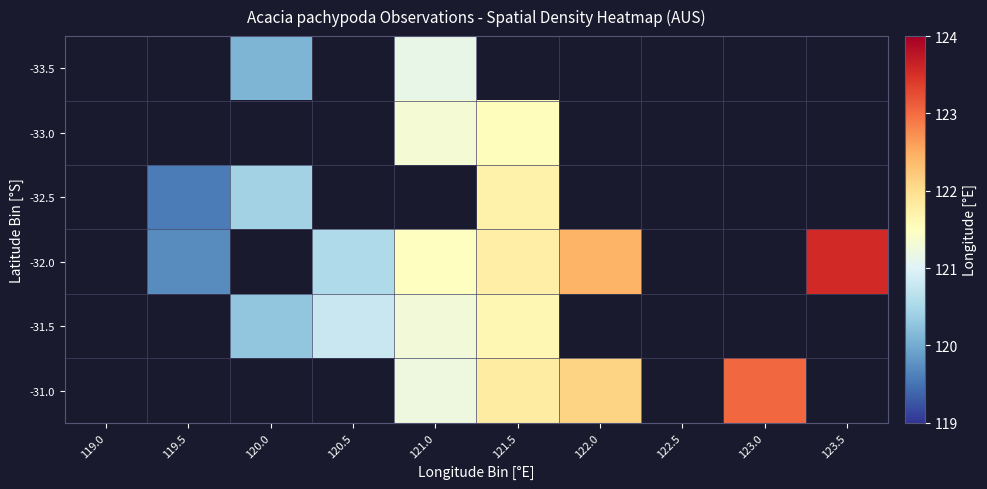

What is the maximum value shown in the chart?

123.6